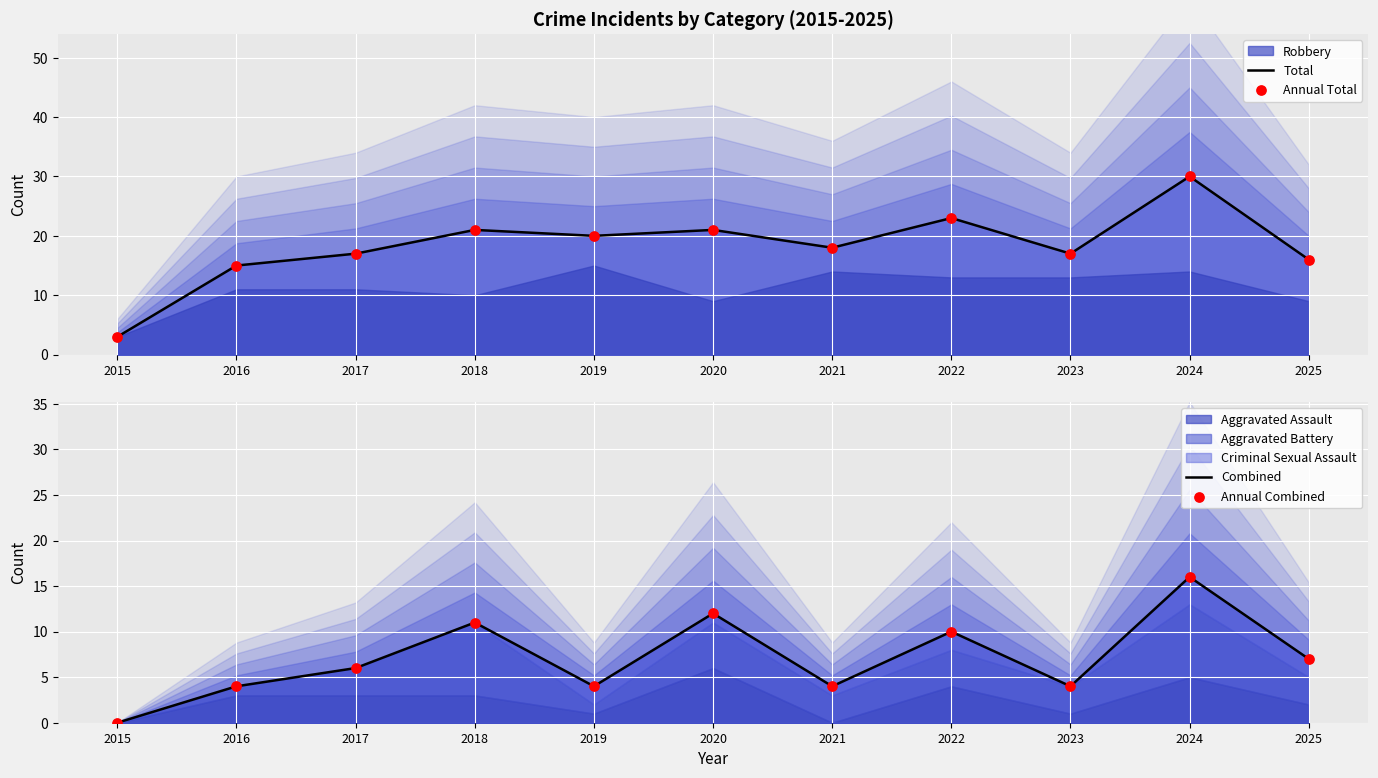

Which series has the widest spread of Y values?

Total